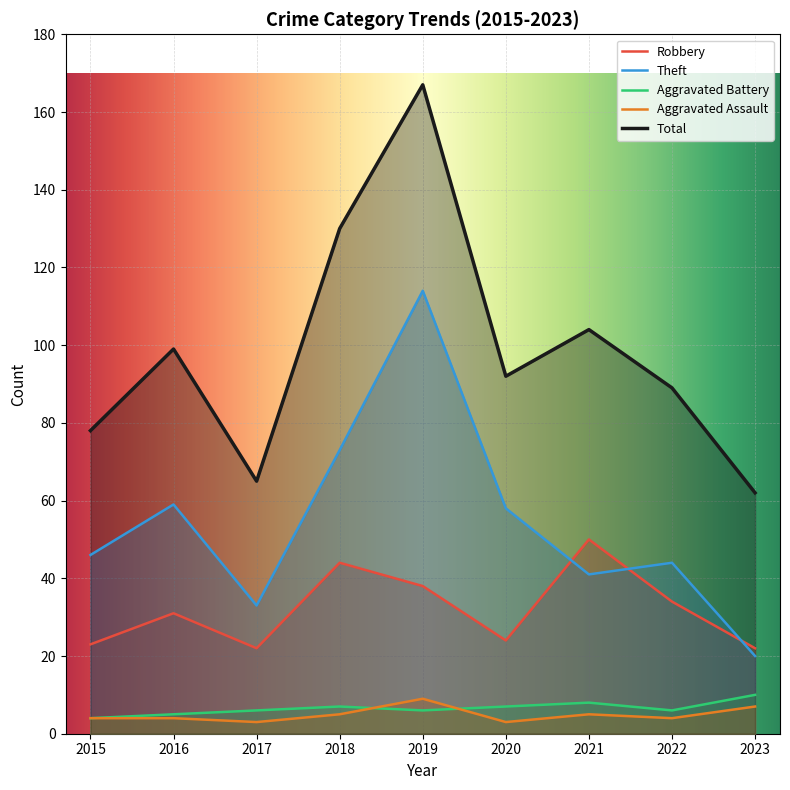

The value of Theft at 2023 is 13. True or false?

False